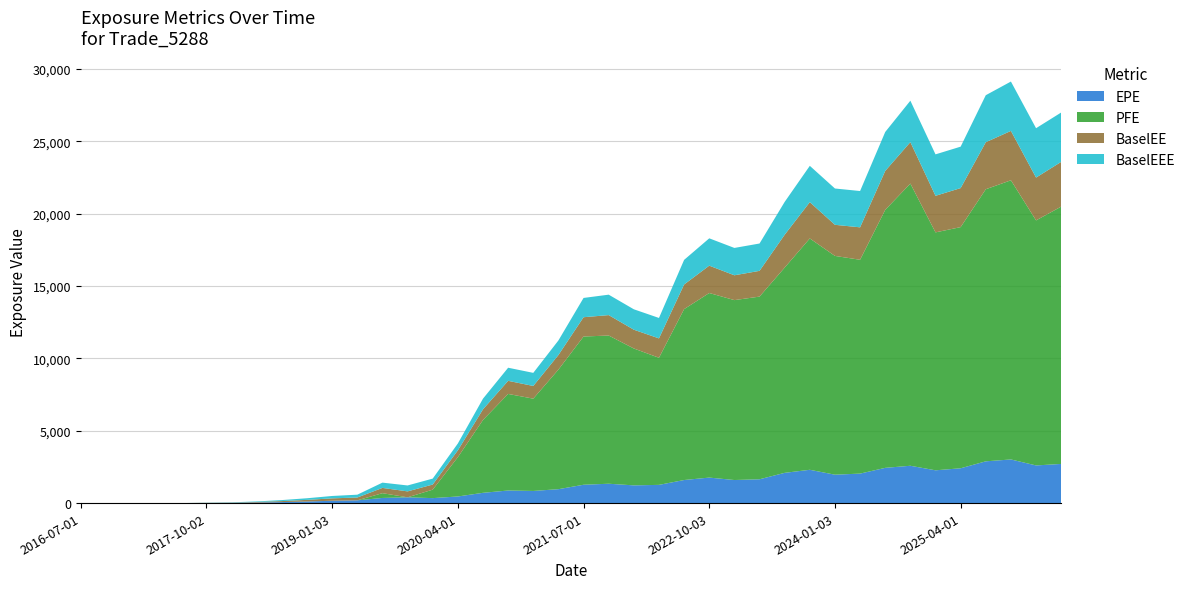

Reading left to right, transcribe all the data shown in this chart.

EPE: 2016-07-01=0.0	2016-10-03=0.0	2017-01-03=0.0	2017-04-03=0.0	2017-07-03=0.0	2017-10-02=9.6	2018-01-03=17.4	2018-04-03=37.5	2018-07-02=68.9	2018-10-01=110.2	2019-01-03=161.9	2019-04-01=190.8	2019-07-01=355.5	2019-10-01=398.7	2020-01-03=343.7	2020-04-01=457.7	2020-07-01=710.1	2020-10-01=870.0	2021-01-04=839.6	2021-04-01=961.5	2021-07-01=1267.9	2021-10-01=1338.0	2022-01-04=1224.6	2022-04-01=1259.7	2022-07-01=1594.5	2022-10-03=1762.8	2023-01-03=1594.5	2023-04-03=1646.2	2023-07-03=2090.9	2023-10-02=2301.8	2024-01-03=1962.8	2024-04-02=2038.2	2024-07-01=2435.9	2024-10-01=2580.3	2025-01-03=2266.1	2025-04-01=2406.3	2025-07-01=2886.7	2025-10-01=3015.8	2026-01-05=2602.8	2026-04-01=2706.6
PFE: 2016-07-01=0.0	2016-10-03=0.0	2017-01-03=0.0	2017-04-03=0.0	2017-07-03=0.0	2017-10-02=0.0	2018-01-03=0.0	2018-04-03=0.0	2018-07-02=0.0	2018-10-01=0.0	2019-01-03=0.0	2019-04-01=0.0	2019-07-01=329.4	2019-10-01=0.0	2020-01-03=584.7	2020-04-01=2716.7	2020-07-01=5035.7	2020-10-01=6674.9	2021-01-04=6379.4	2021-04-01=8265.5	2021-07-01=10246.0	2021-10-01=10243.8	2022-01-04=9461.3	2022-04-01=8784.8	2022-07-01=11812.1	2022-10-03=12758.1	2023-01-03=12435.3	2023-04-03=12626.3	2023-07-03=14187.3	2023-10-02=15990.0	2024-01-03=15122.1	2024-04-02=14779.8	2024-07-01=17833.1	2024-10-01=19504.4	2025-01-03=16445.5	2025-04-01=16669.3	2025-07-01=18806.0	2025-10-01=19297.1	2026-01-05=16936.8	2026-04-01=17786.8
BaselEE: 2016-07-01=0.0	2016-10-03=0.0	2017-01-03=0.0	2017-04-03=0.0	2017-07-03=0.0	2017-10-02=9.7	2018-01-03=17.6	2018-04-03=38.0	2018-07-02=70.0	2018-10-01=112.2	2019-01-03=165.2	2019-04-01=195.1	2019-07-01=364.5	2019-10-01=410.0	2020-01-03=354.4	2020-04-01=473.4	2020-07-01=736.6	2020-10-01=905.5	2021-01-04=876.9	2021-04-01=1007.5	2021-07-01=1333.1	2021-10-01=1412.1	2022-01-04=1297.6	2022-04-01=1339.6	2022-07-01=1702.1	2022-10-03=1889.9	2023-01-03=1716.7	2023-04-03=1779.6	2023-07-03=2269.8	2023-10-02=2509.8	2024-01-03=2149.8	2024-04-02=2242.3	2024-07-01=2691.5	2024-10-01=2864.6	2025-01-03=2527.9	2025-04-01=2696.6	2025-07-01=3250.1	2025-10-01=3412.2	2026-01-05=2960.1	2026-04-01=3092.4
BaselEEE: 2016-07-01=0.0	2016-10-03=0.0	2017-01-03=0.0	2017-04-03=0.0	2017-07-03=0.0	2017-10-02=9.7	2018-01-03=17.6	2018-04-03=38.0	2018-07-02=70.0	2018-10-01=112.2	2019-01-03=165.2	2019-04-01=195.1	2019-07-01=364.5	2019-10-01=410.0	2020-01-03=410.0	2020-04-01=473.4	2020-07-01=736.6	2020-10-01=905.5	2021-01-04=905.5	2021-04-01=1007.5	2021-07-01=1333.1	2021-10-01=1412.1	2022-01-04=1412.1	2022-04-01=1412.1	2022-07-01=1702.1	2022-10-03=1889.9	2023-01-03=1889.9	2023-04-03=1889.9	2023-07-03=2269.8	2023-10-02=2509.8	2024-01-03=2509.8	2024-04-02=2509.8	2024-07-01=2691.5	2024-10-01=2864.6	2025-01-03=2864.6	2025-04-01=2864.6	2025-07-01=3250.1	2025-10-01=3412.2	2026-01-05=3412.2	2026-04-01=3412.2